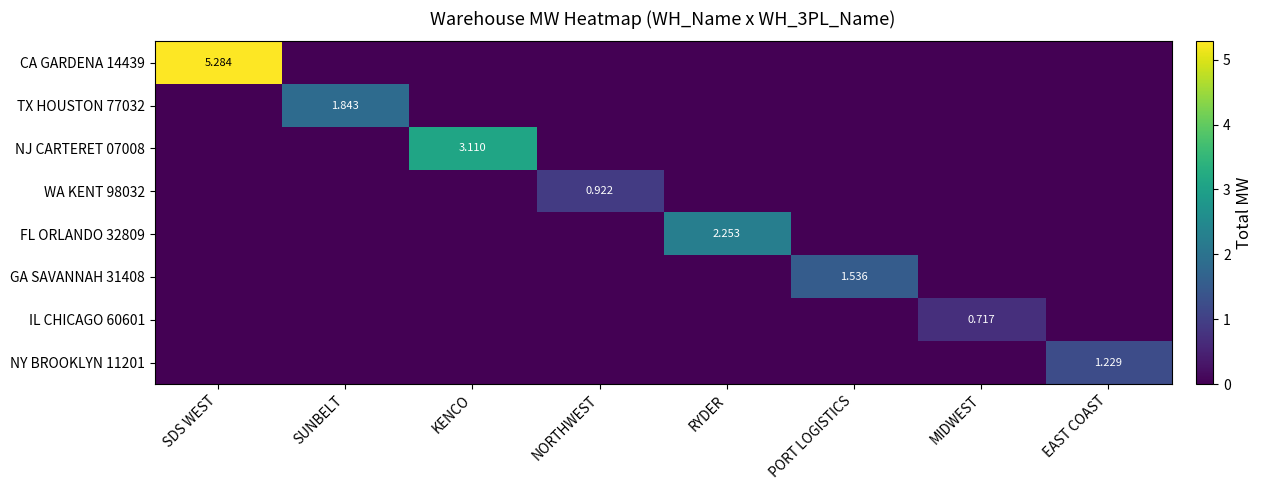

Which series has the largest total across all categories?

CA GARDENA 14439